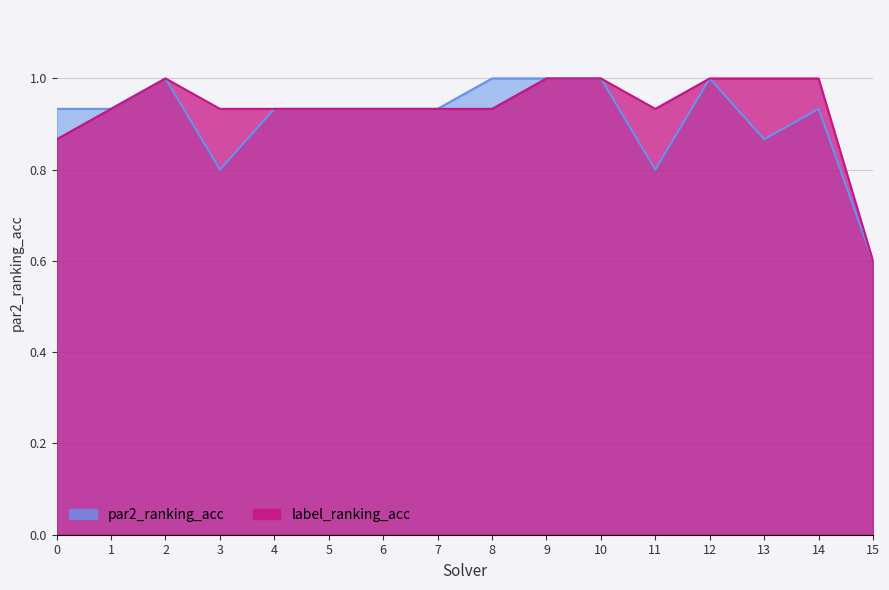

True or false: par2_ranking_acc and label_ranking_acc cross at least once.

False